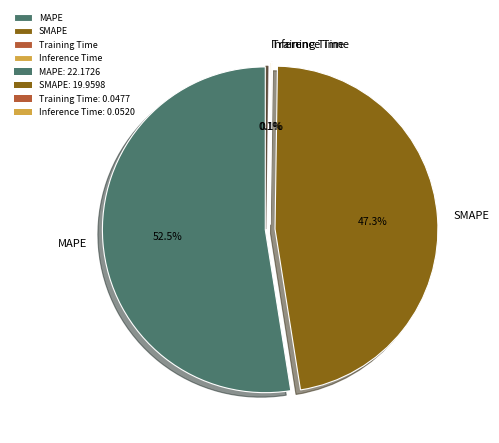

How many segments does this pie chart have?

4